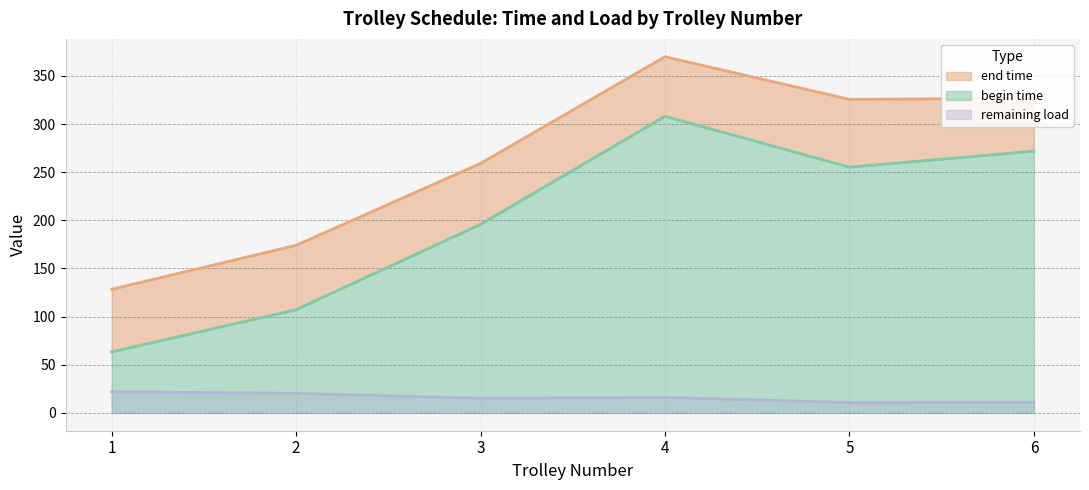

What is the minimum value for remaining load?

10.8